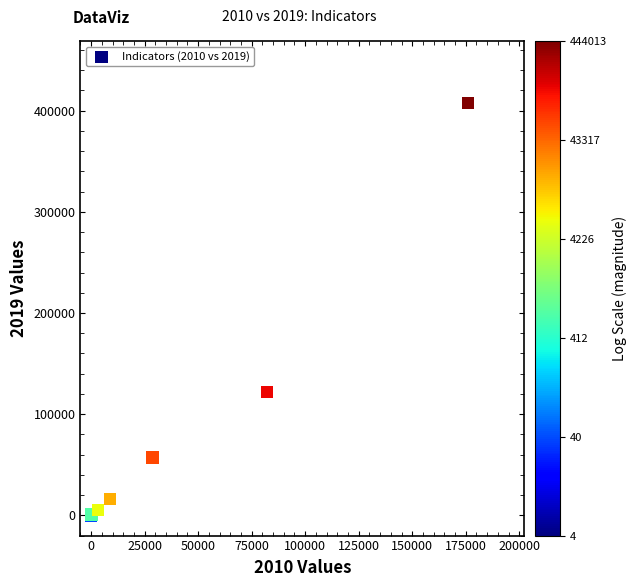

What Y value in the scatter plot is closest to 203824?

122005.0